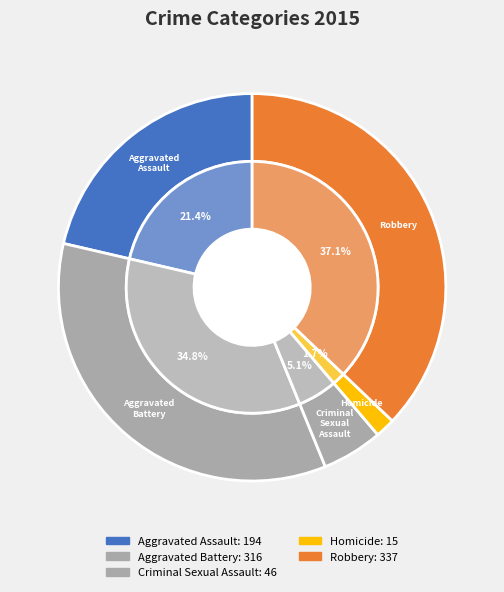

To the nearest percent, what is the combined percentage of Homicide and Aggravated Battery?

36%